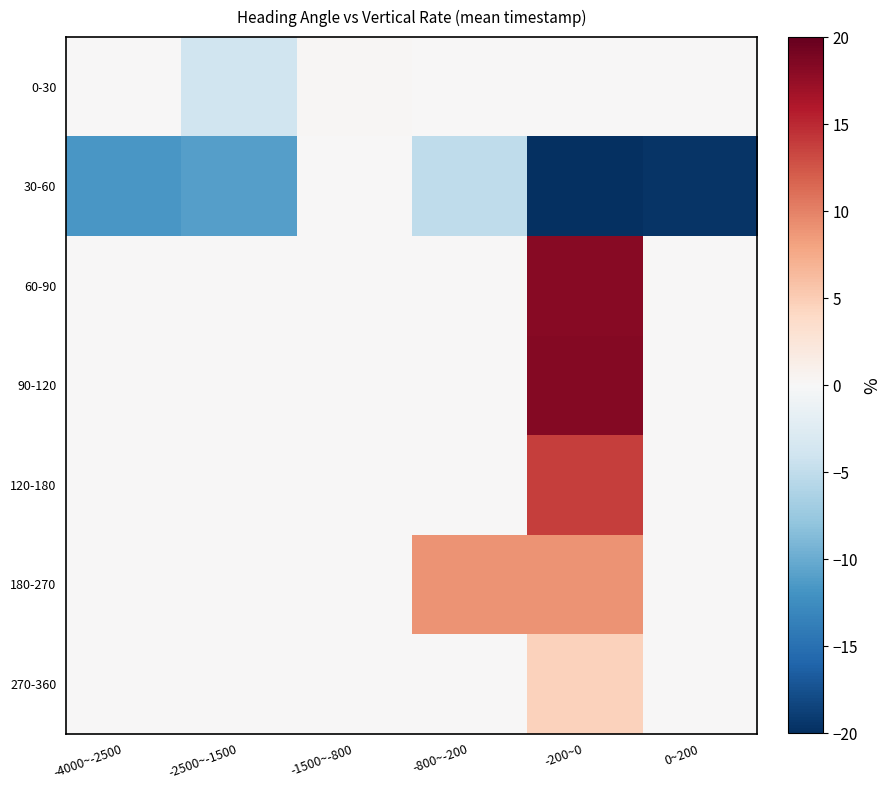

Reading right to left, transcribe all the data shown in this chart.

0-30: 0~200=0.0	-200~0=0.0	-800~-200=0.0	-1500~-800=0.2	-2500~-1500=-4.0	-4000~-2500=0.0
30-60: 0~200=-19.6	-200~0=-20.0	-800~-200=-5.1	-1500~-800=0.0	-2500~-1500=-11.0	-4000~-2500=-11.7
60-90: 0~200=0.0	-200~0=18.1	-800~-200=0.0	-1500~-800=0.0	-2500~-1500=0.0	-4000~-2500=0.0
90-120: 0~200=0.0	-200~0=18.3	-800~-200=0.0	-1500~-800=0.0	-2500~-1500=0.0	-4000~-2500=0.0
120-180: 0~200=0.0	-200~0=13.8	-800~-200=0.0	-1500~-800=0.0	-2500~-1500=0.0	-4000~-2500=0.0
180-270: 0~200=0.0	-200~0=9.1	-800~-200=9.0	-1500~-800=0.0	-2500~-1500=0.0	-4000~-2500=0.0
270-360: 0~200=0.0	-200~0=4.6	-800~-200=0.0	-1500~-800=0.0	-2500~-1500=0.0	-4000~-2500=0.0